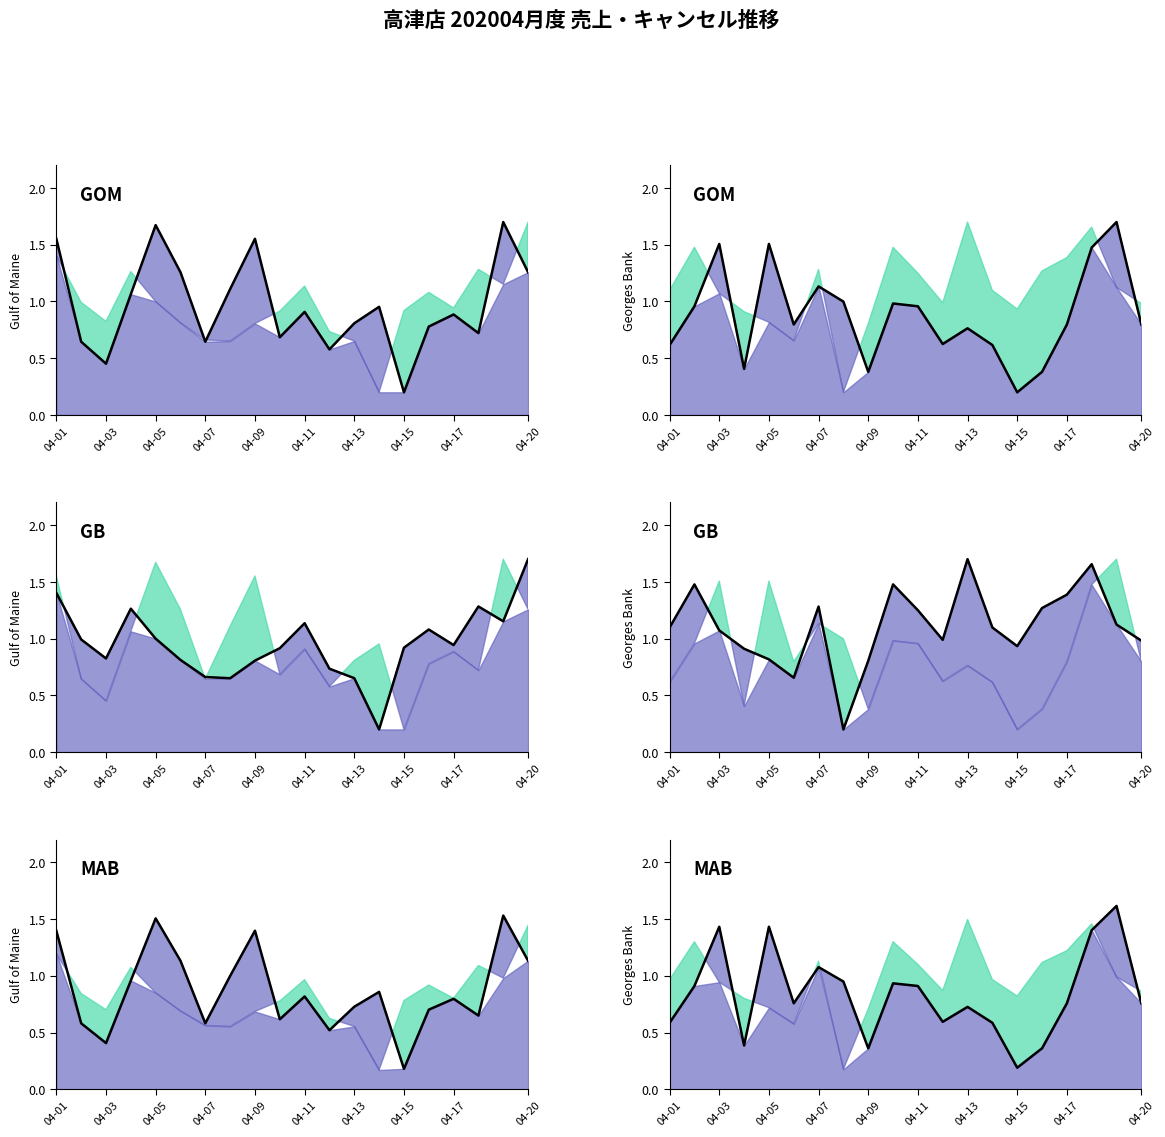

What is the sum of all デリバリー完了 line values?

17.5